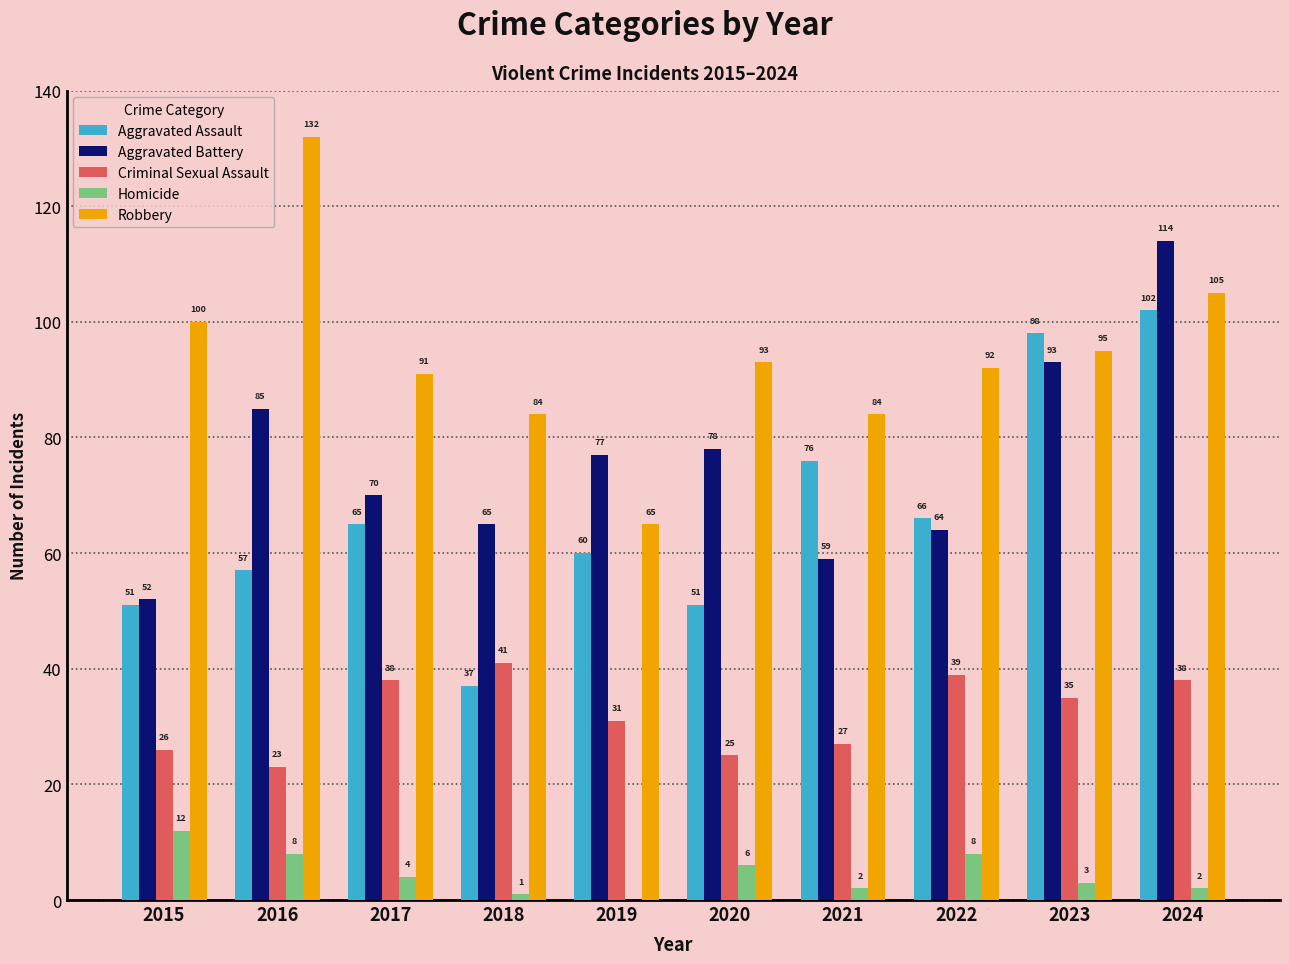

Does the chart contain stacked bars?

No